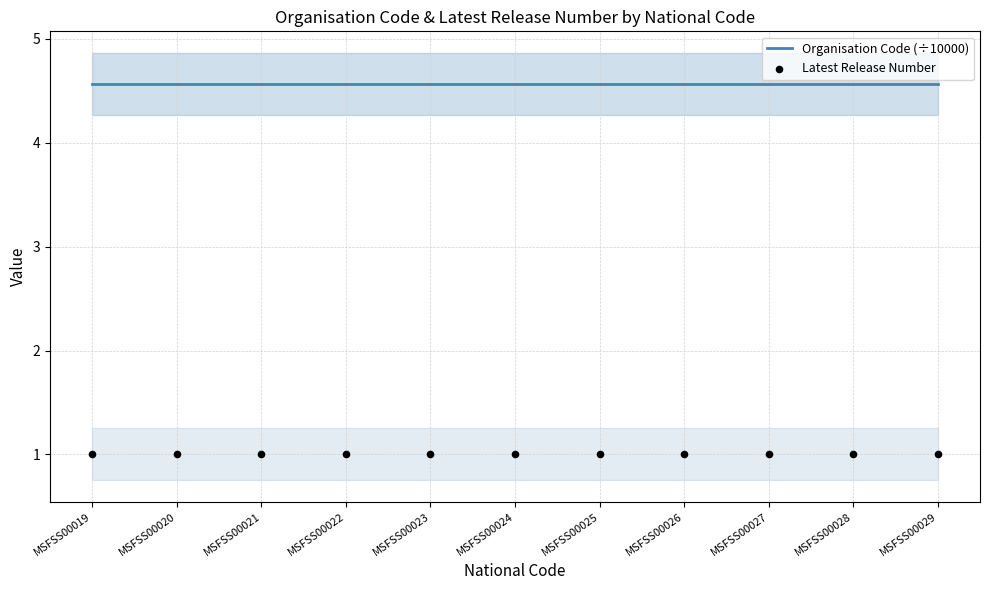

Which series has the largest total across all categories?

Organisation Code (÷10000)